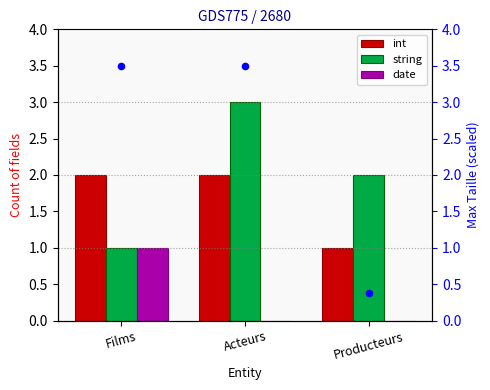

Which category has the highest value in the string series?

Acteurs